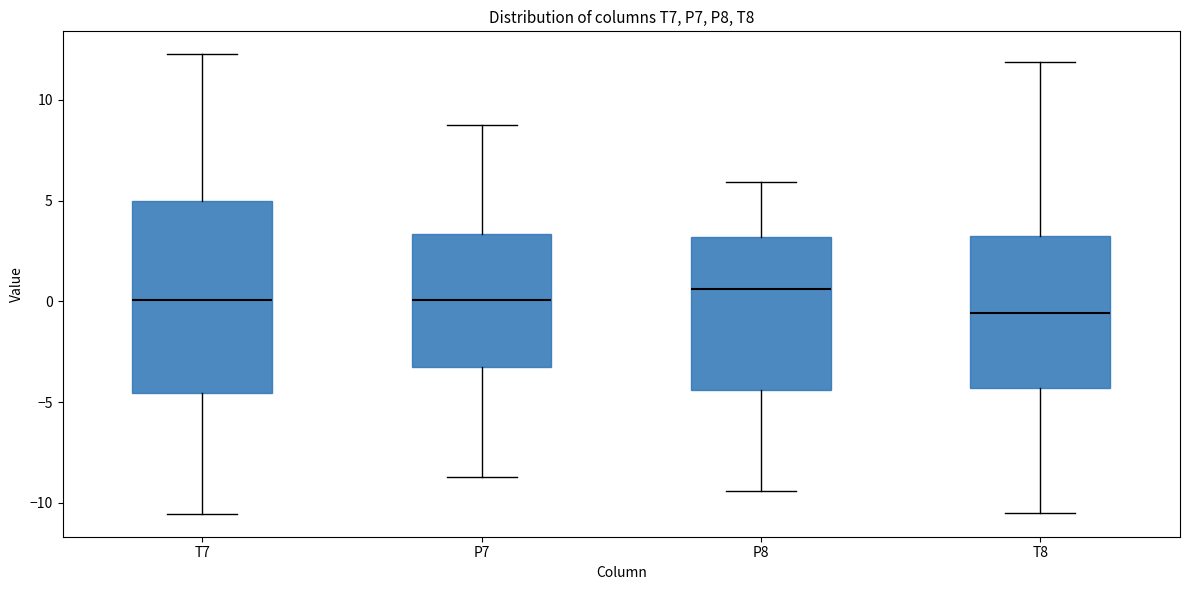

Reading left to right, read every box against the y-axis: the position of its median line, the range the box covers, and the ends of its whiskers. The values are not printed on the chart, so give them approximately, as read against the axis.

T7: median 0.0, box -4.5 to 5.0, whiskers -10.5 to 12.5
P7: median 0.0, box -3.0 to 3.5, whiskers -8.5 to 8.5
P8: median 0.5, box -4.5 to 3.0, whiskers -9.5 to 6.0
T8: median -0.5, box -4.5 to 3.0, whiskers -10.5 to 12.0